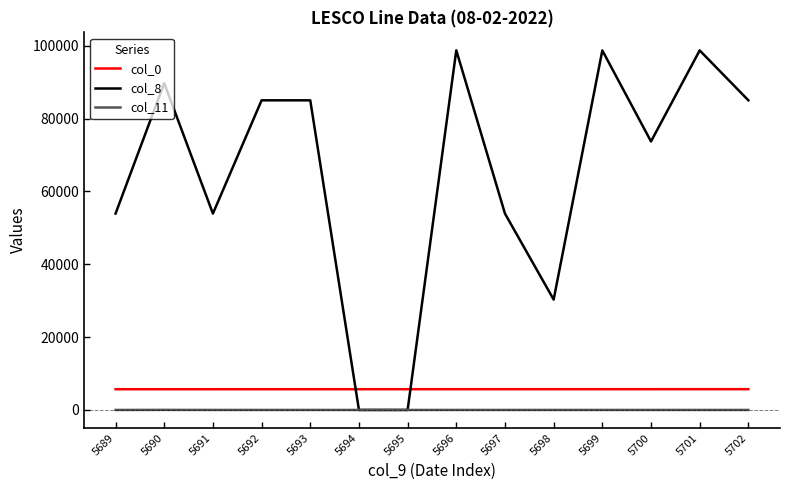

How many intersections are there between col_8 and col_0?

2